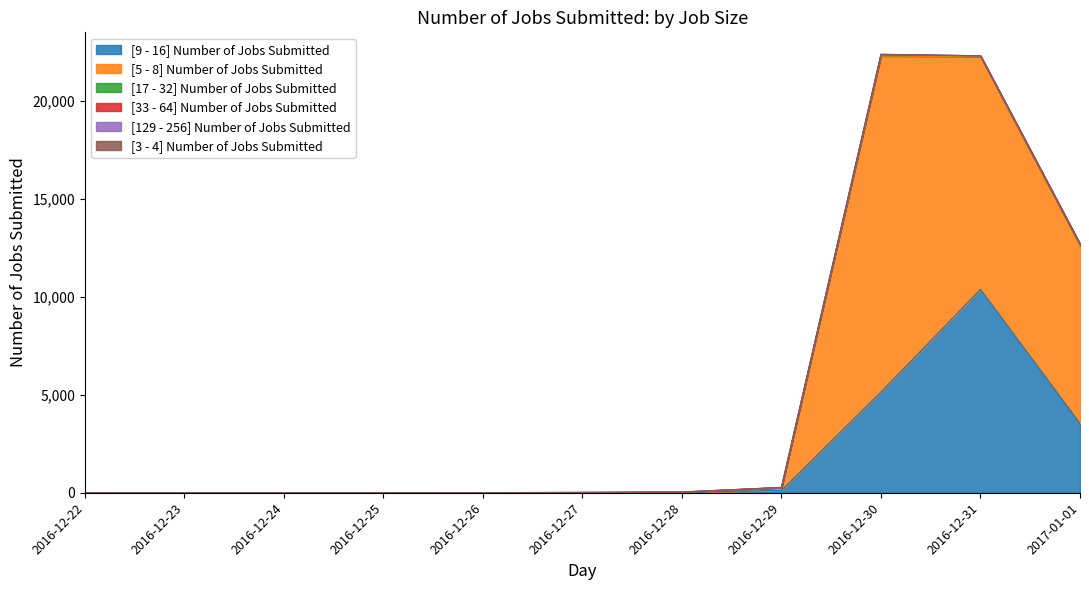

What are all the series names shown in the legend?

[9 - 16] Number of Jobs Submitted, [5 - 8] Number of Jobs Submitted, [17 - 32] Number of Jobs Submitted, [33 - 64] Number of Jobs Submitted, [129 - 256] Number of Jobs Submitted, [3 - 4] Number of Jobs Submitted